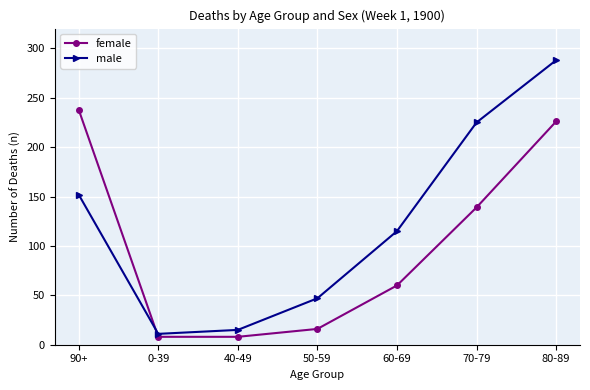

What is the average value of the male series?

122